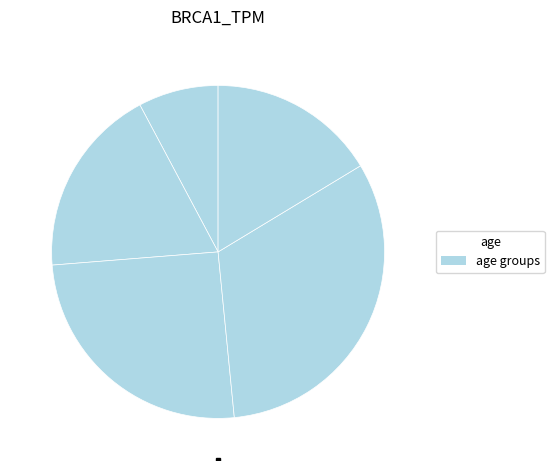

How many slices are in this pie chart?

5